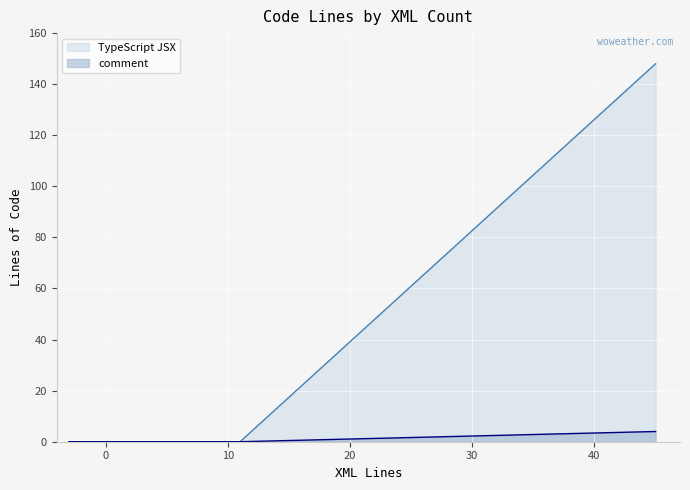

The TypeScript JSX series shows 3 at 3. True or false?

False